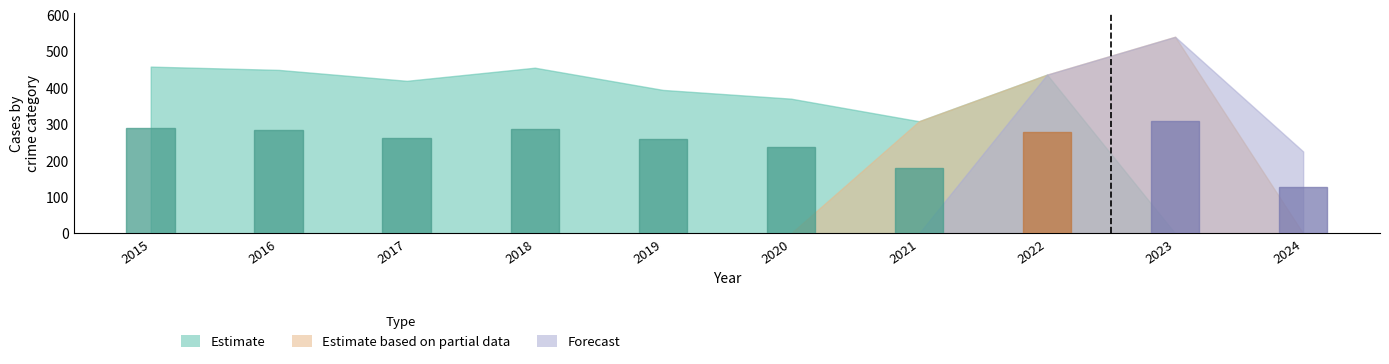

What is the change in value from 2021 to 2022?

+100